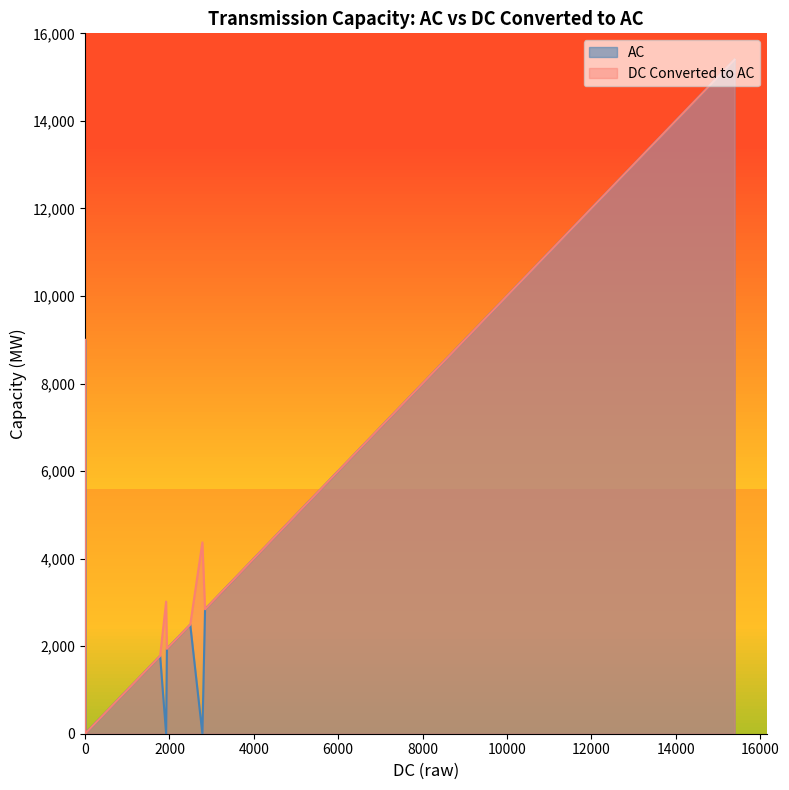

What is the difference between the maximum and minimum values in the AC series?

15397.0